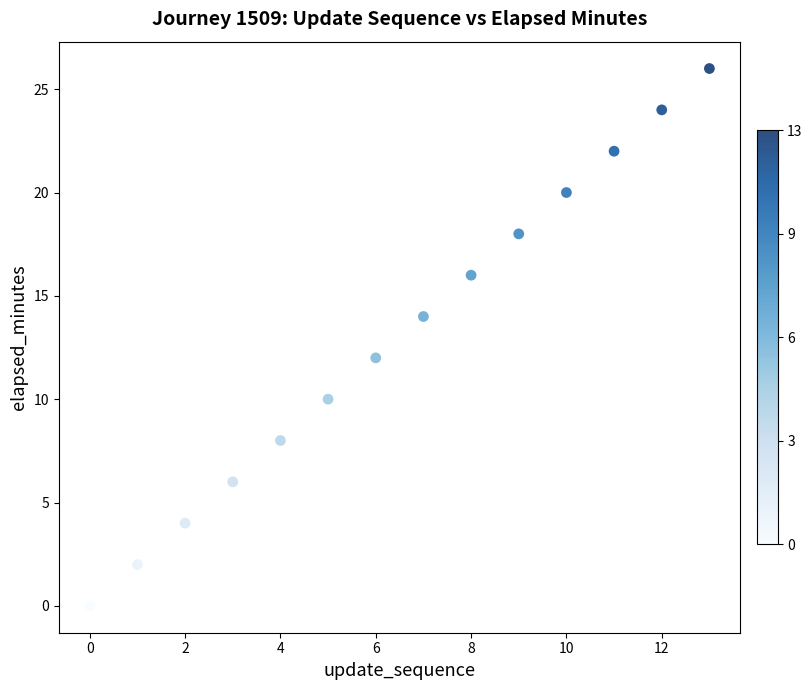

What is the range of Y values (max minus min)?

26